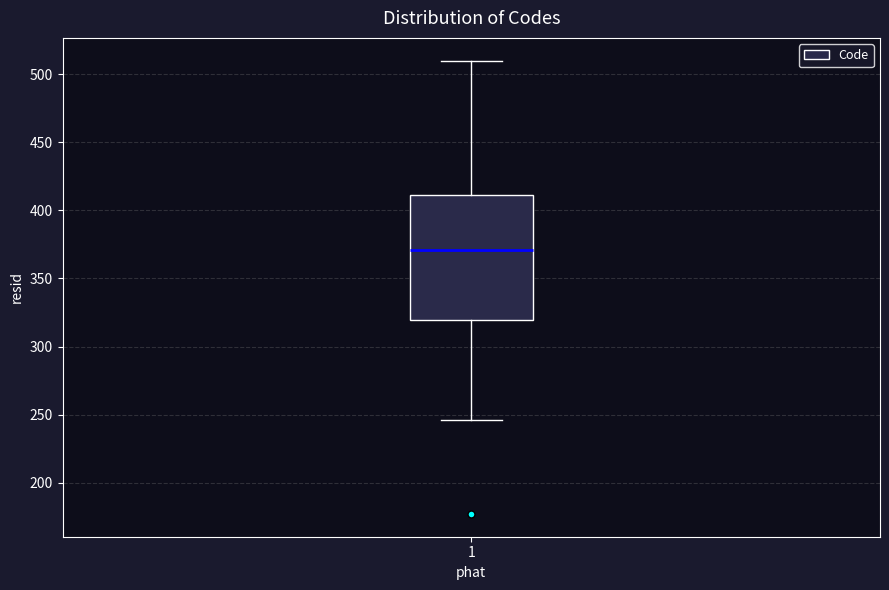

Transcribe this box plot: give where the median line is, the range the box spans, and where the two whiskers end, as read against the y-axis. The values are not printed on the chart, so give them approximately, as read against the axis.

median 370, box 320 to 410, whiskers 245 to 510